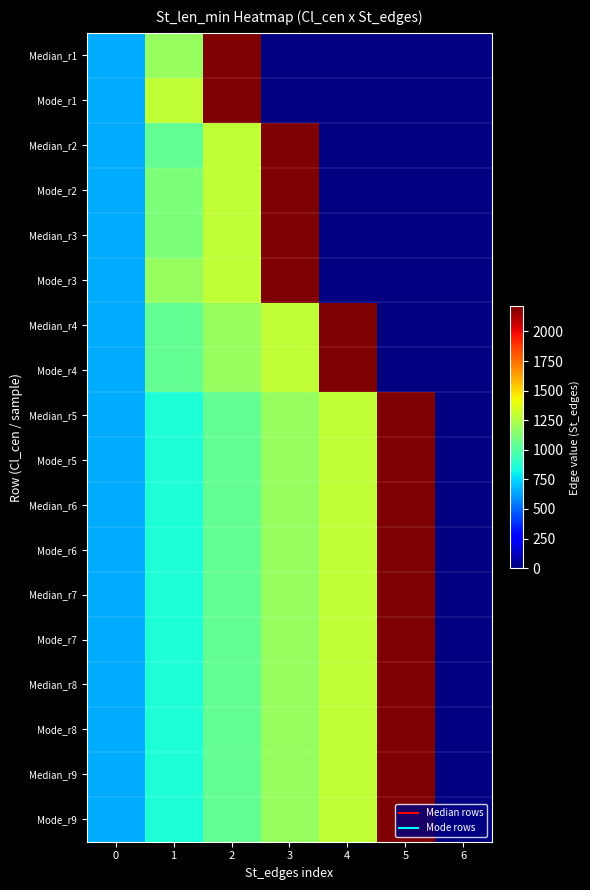

How many data points in Median_r7 are above 1179?

2